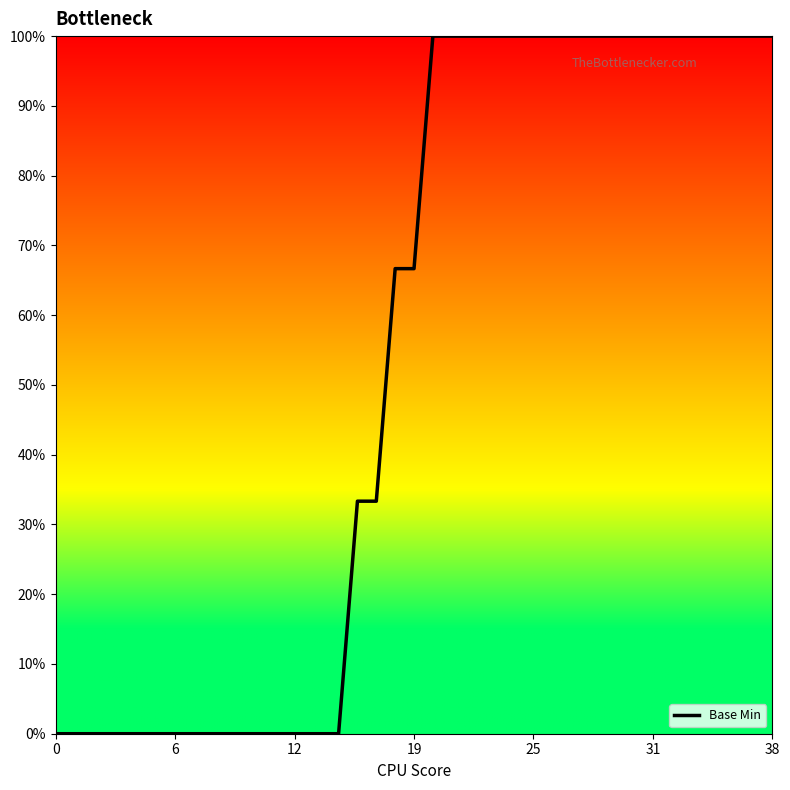

Does the chart display data point markers on the line(s)?

No